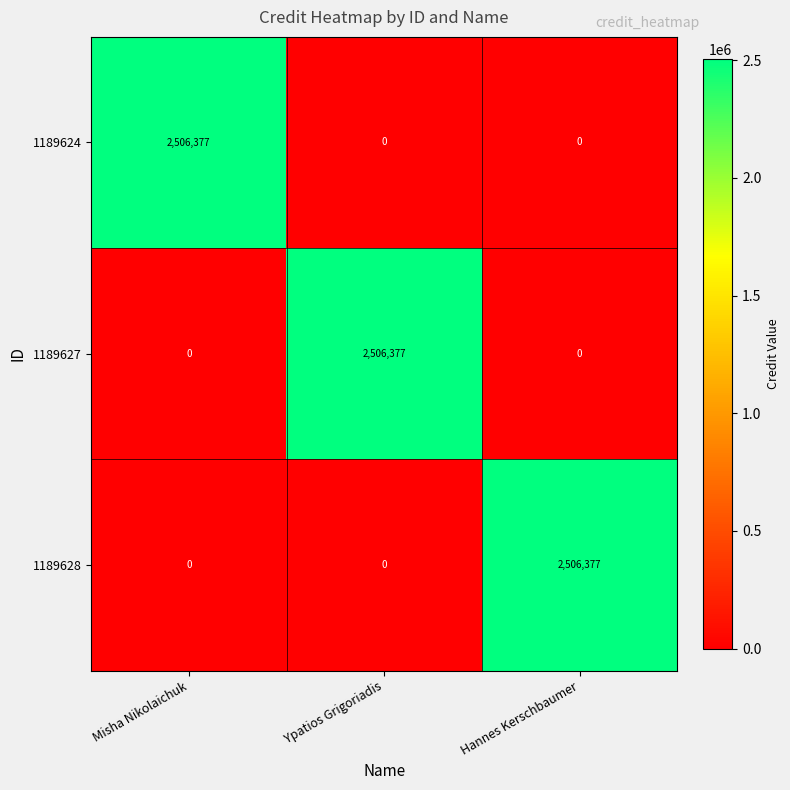

What is the spread (max minus min) of values at Ypatios Grigoriadis?

2506377